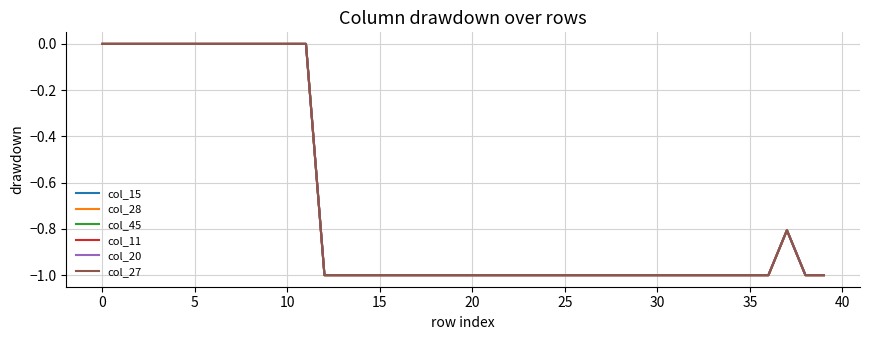

How many distinct data groups are displayed?

6